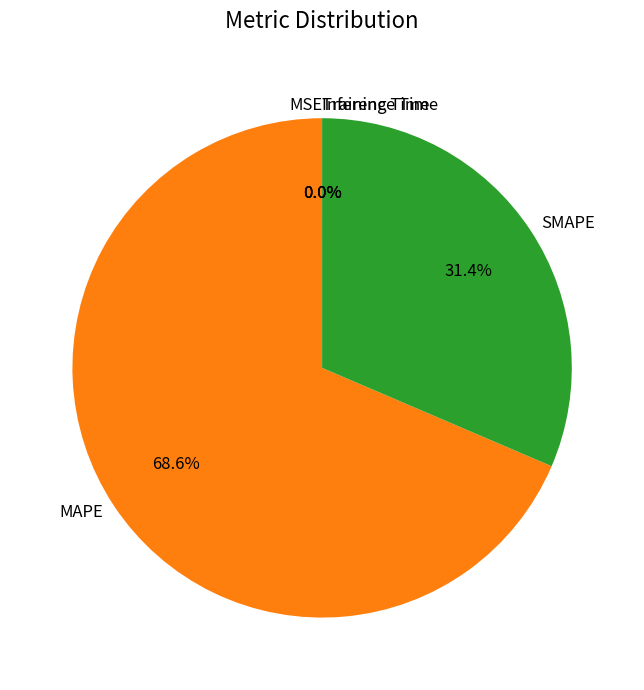

Which slice is the largest?

MAPE